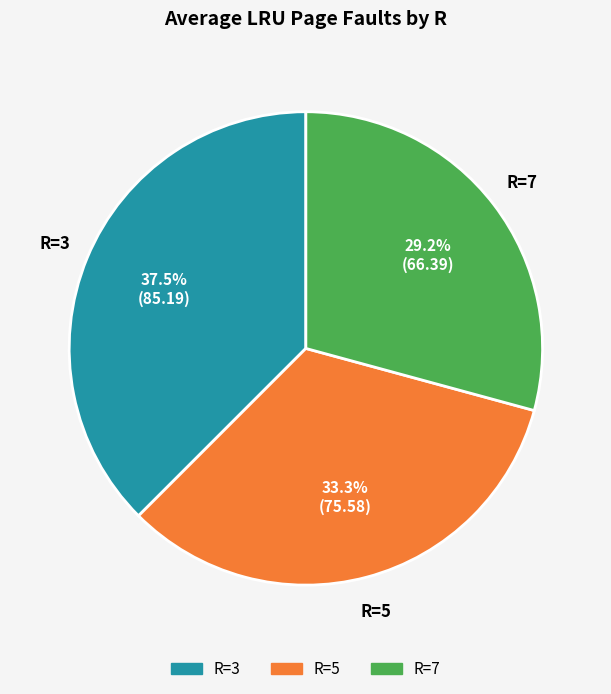

Is there any slice that represents more than half of the pie?

No